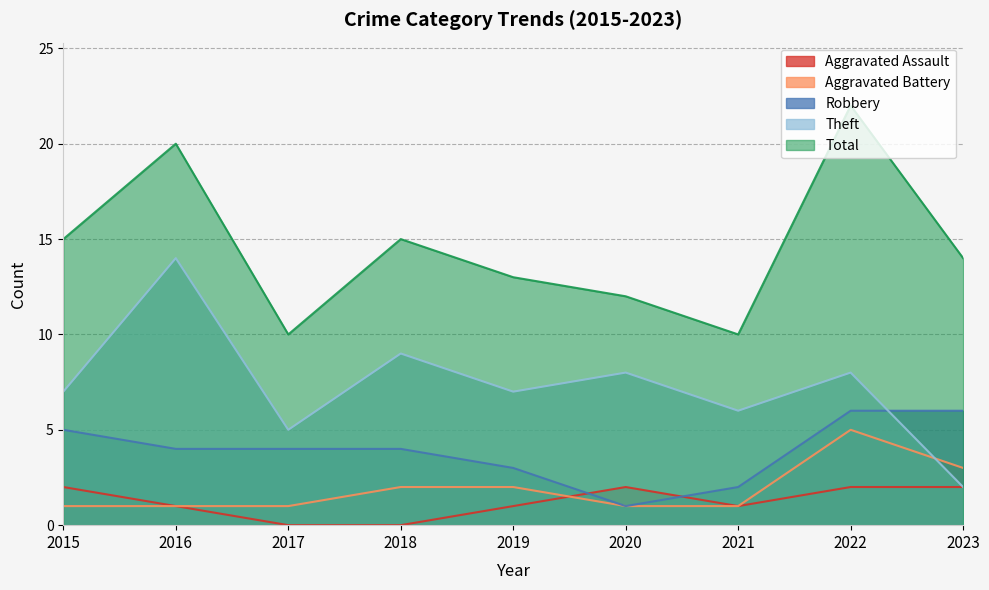

How many Aggravated Battery values are between 1 and 2?

7